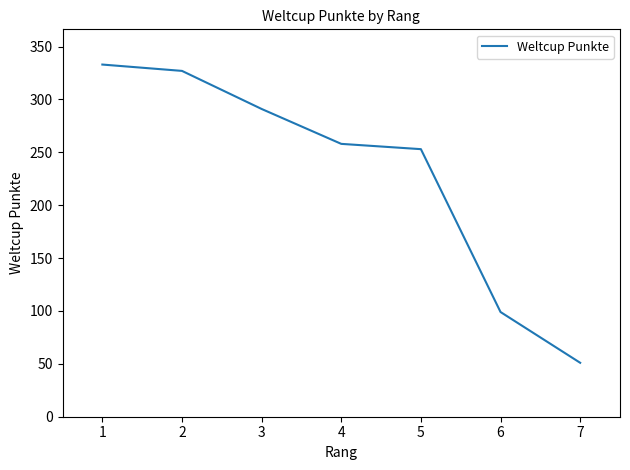

What is the difference between the maximum and minimum values?

282